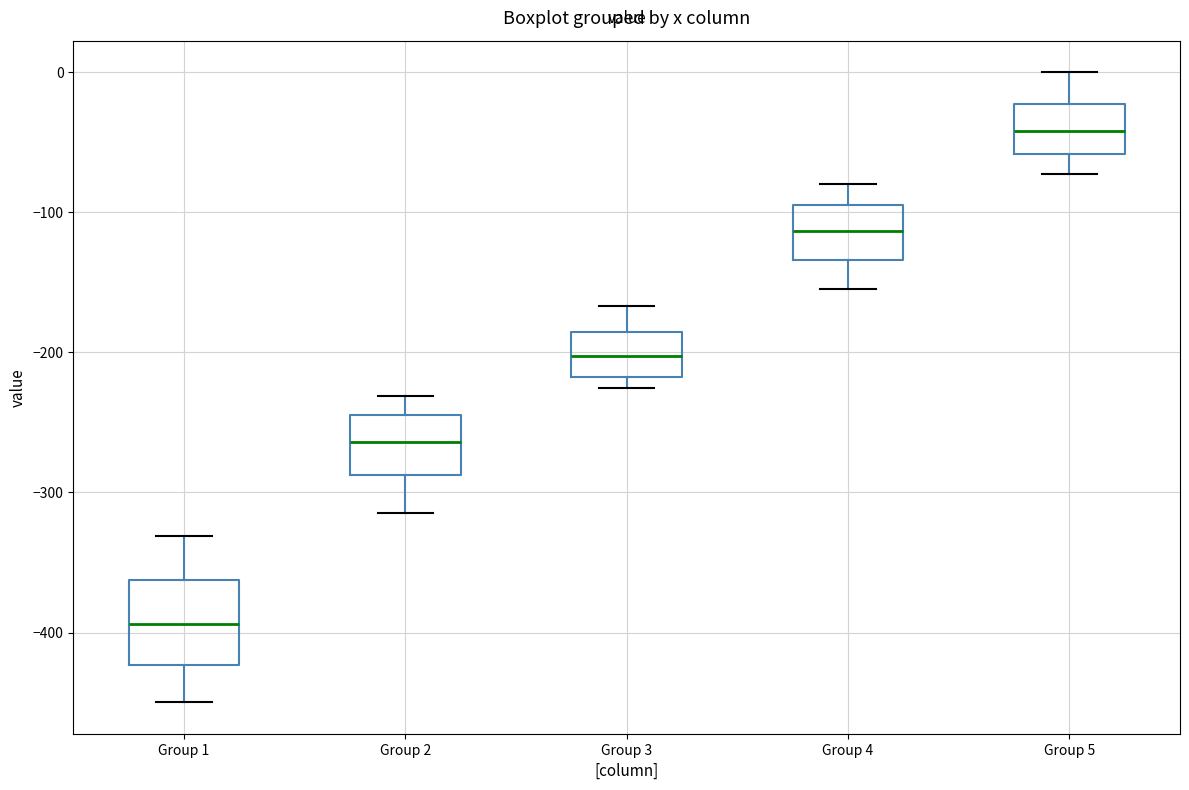

Where does the median line of the box for Group 1 sit on the y-axis? The values are not printed on the chart, so give them approximately, as read against the axis.

-390